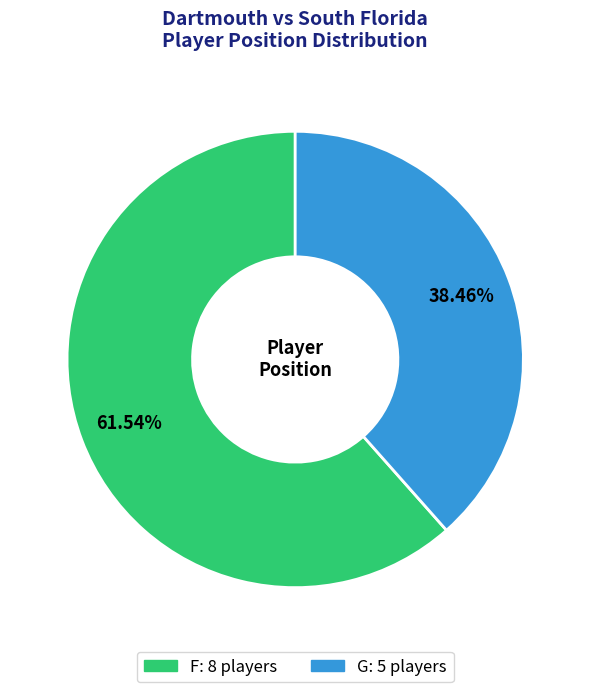

To the nearest percent, what is the difference between the largest and smallest slice percentages?

23%